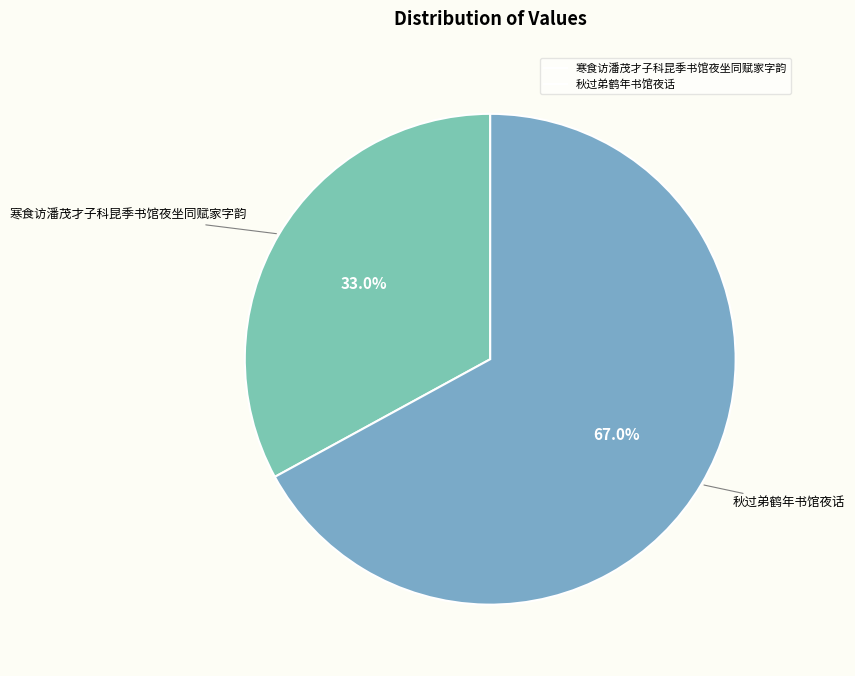

Which slice is the largest?

秋过弟鹤年书馆夜话